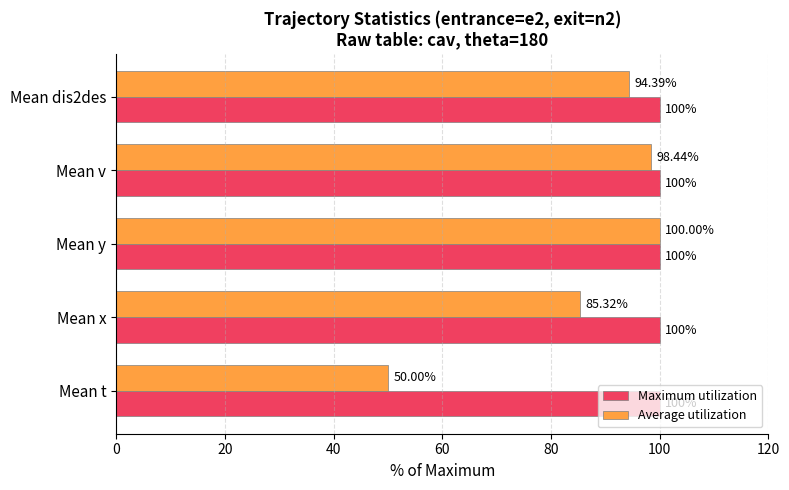

What is the spread (max minus min) of values at Mean t?

50.0